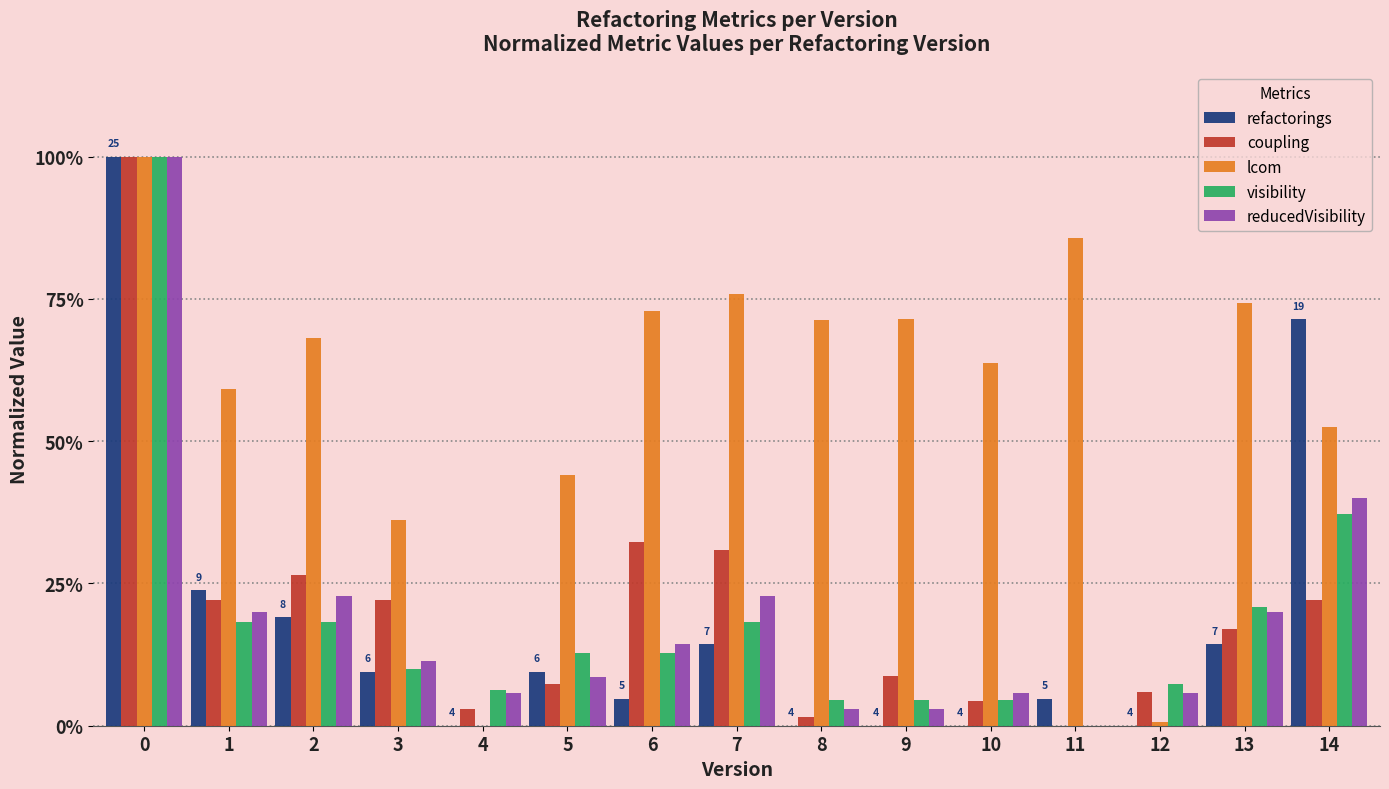

Where is refactorings nearest to the value 50?

14